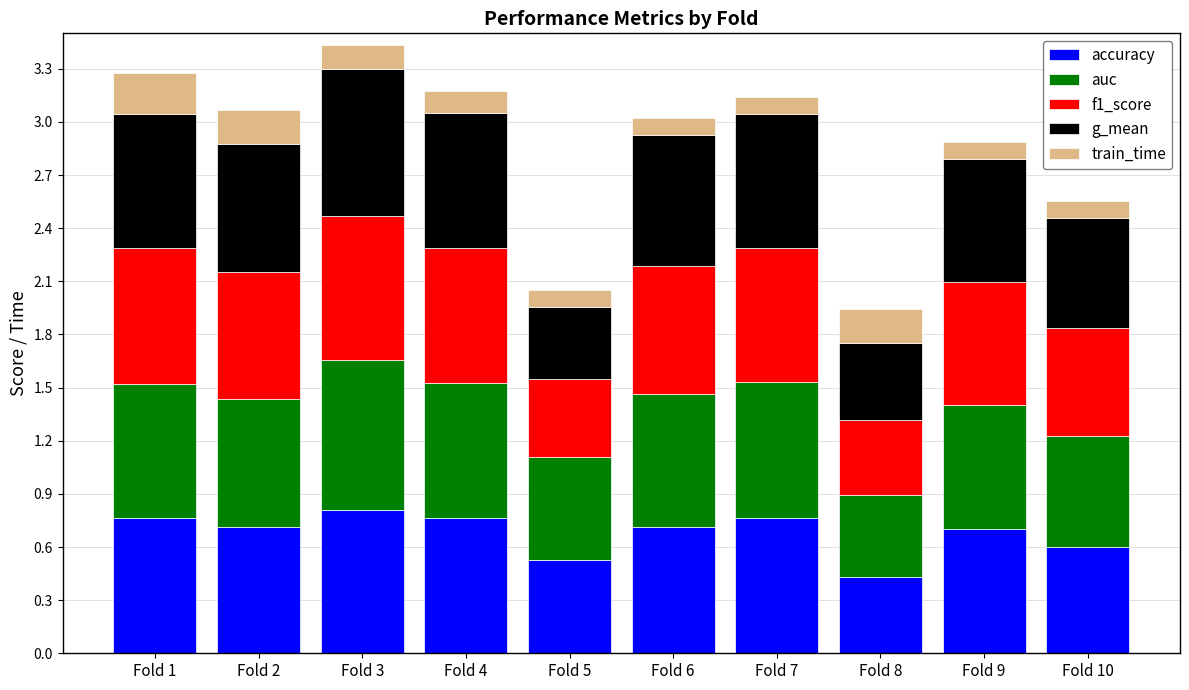

What is the total value across all series at Fold 9?

2.9